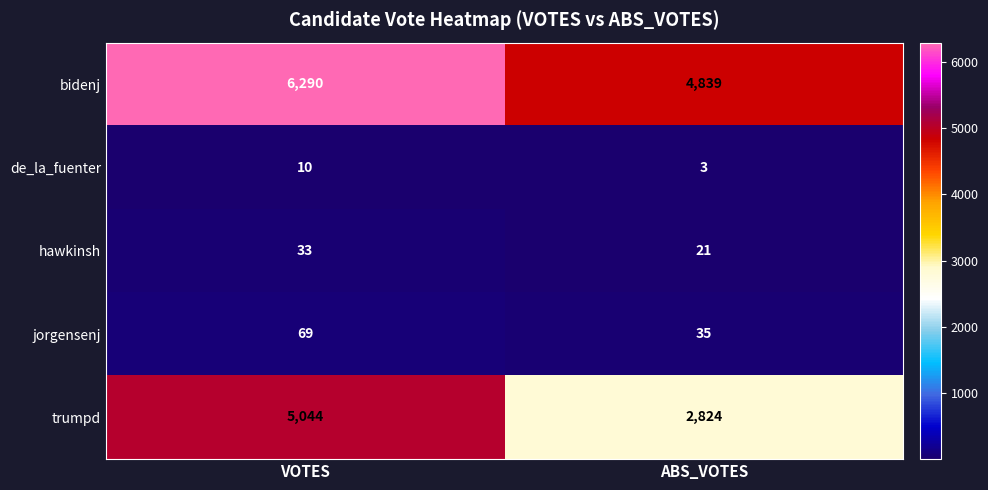

Between VOTES and ABS_VOTES, which series saw the biggest shift?

trumpd